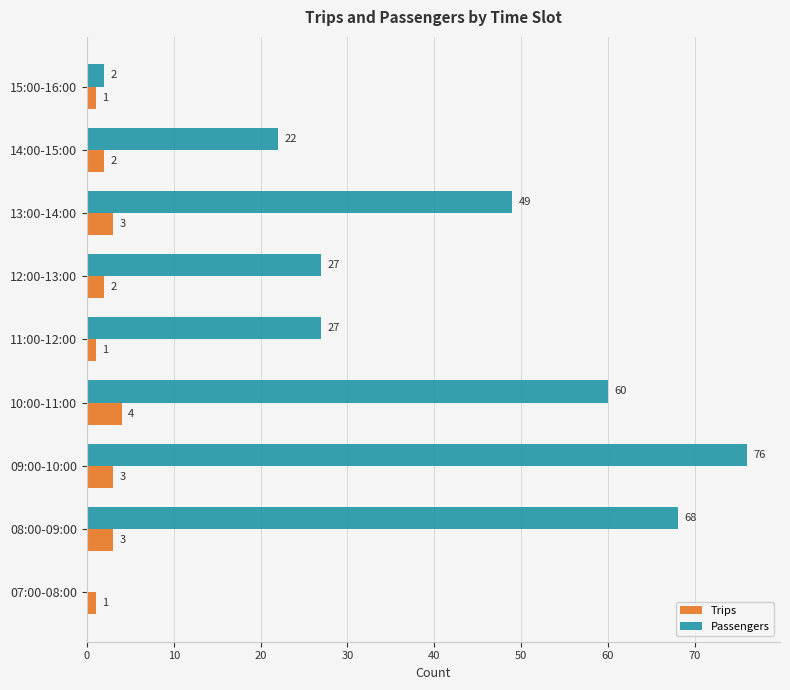

Which series has the largest range (max minus min)?

Passengers